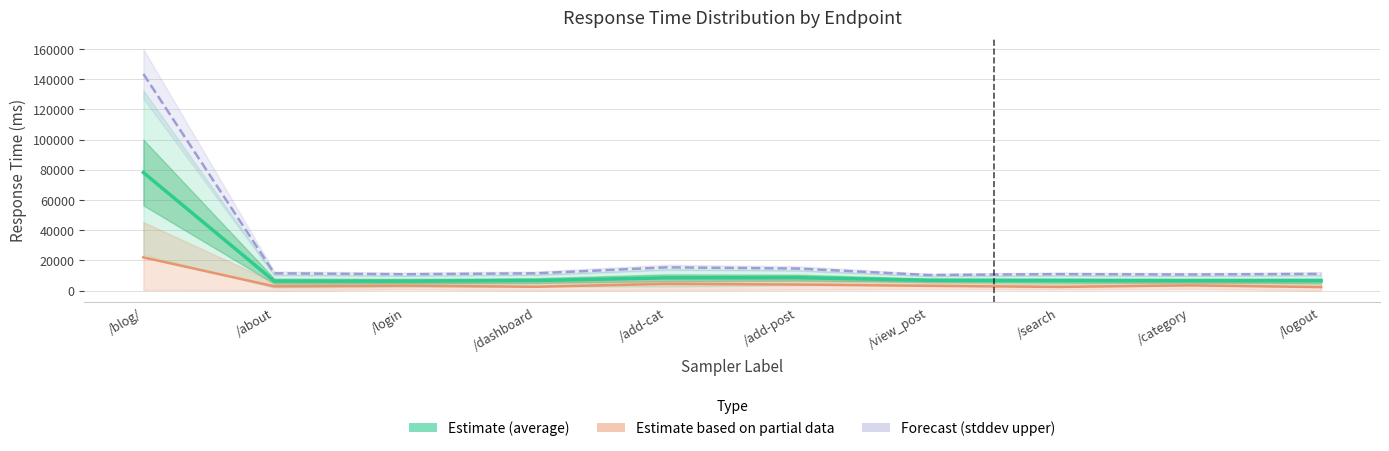

What is the difference between the second highest and second lowest values in the Estimate (average) series?

2283.0